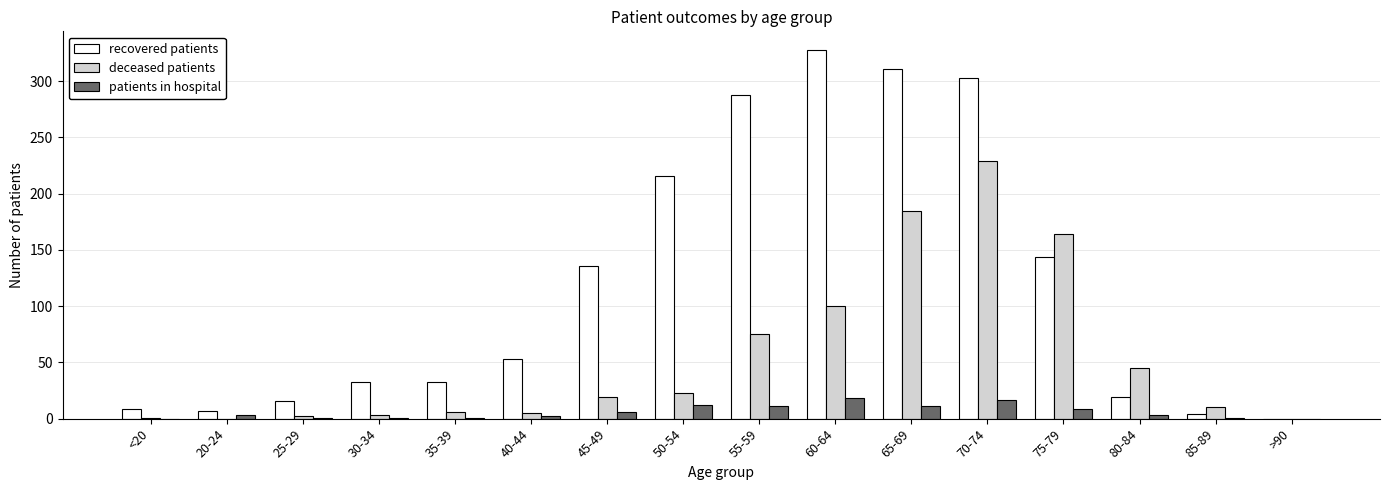

How many groups of bars are there?

16